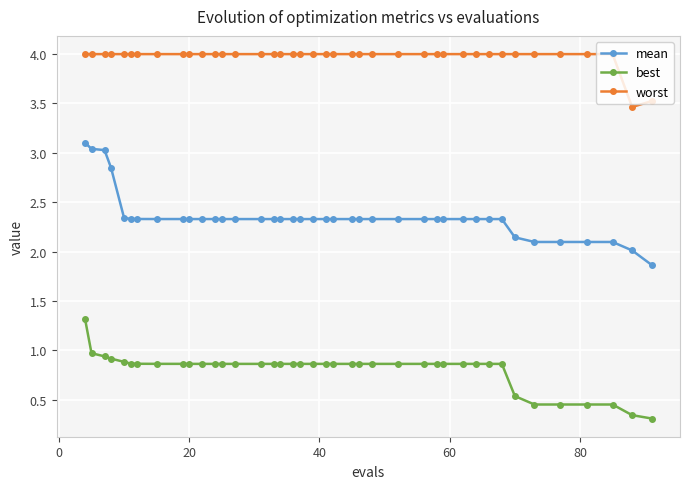

Which series has the largest range (max minus min)?

mean